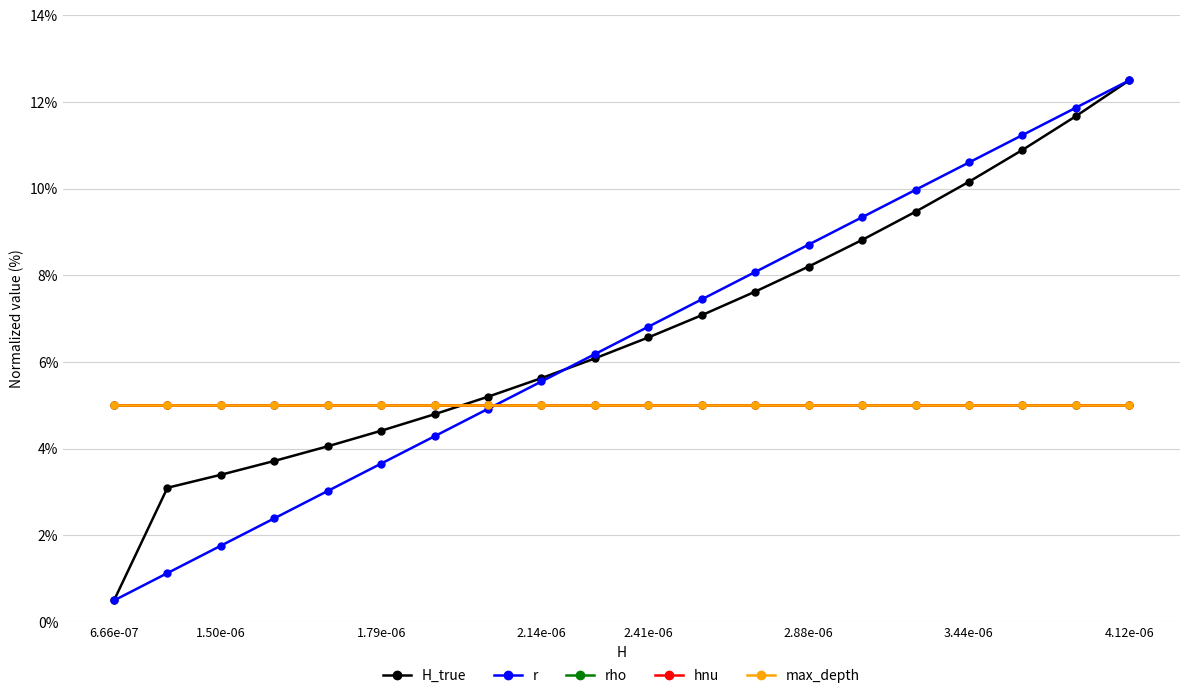

Is this an area chart (filled region under the line)?

No